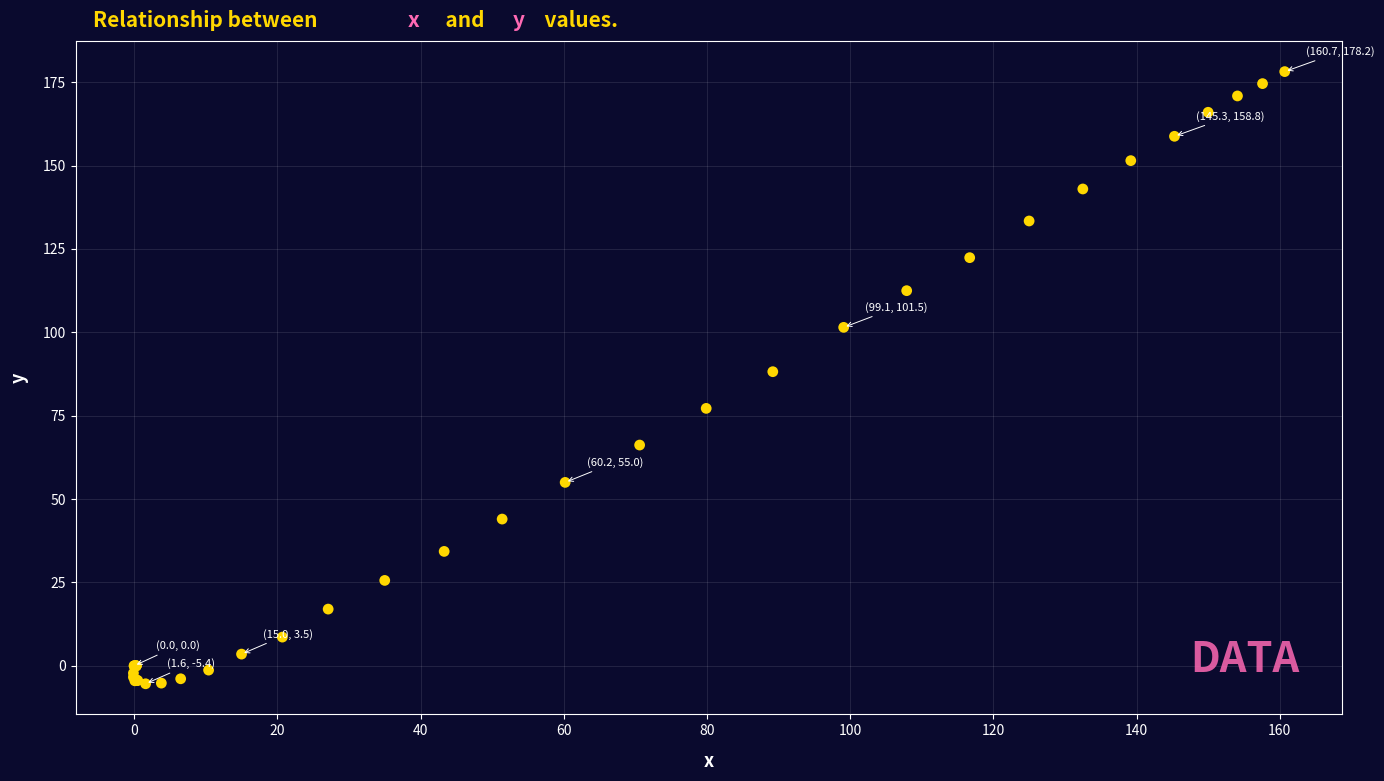

What Y value in the scatter plot is closest to 86?

88.2